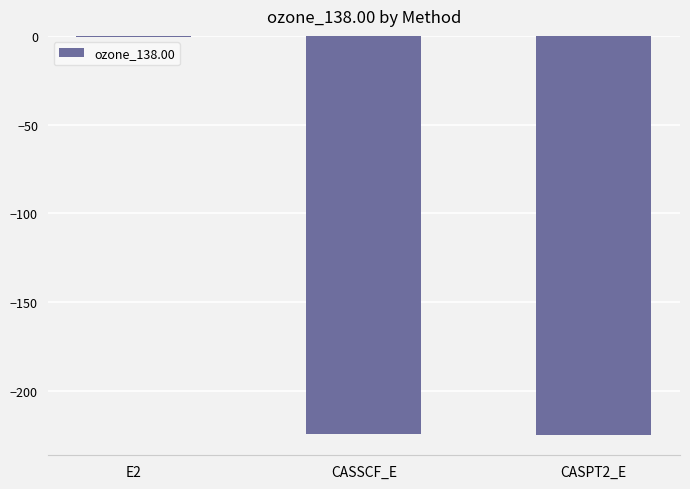

What is the change in value from CASSCF_E to CASPT2_E?

-0.5